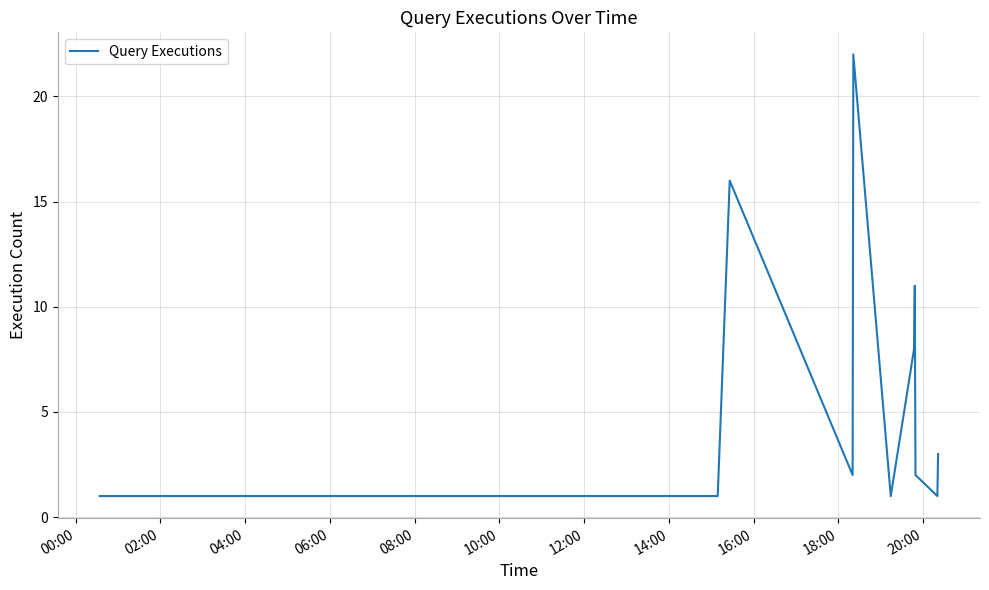

What is the difference between the maximum and minimum values?

21